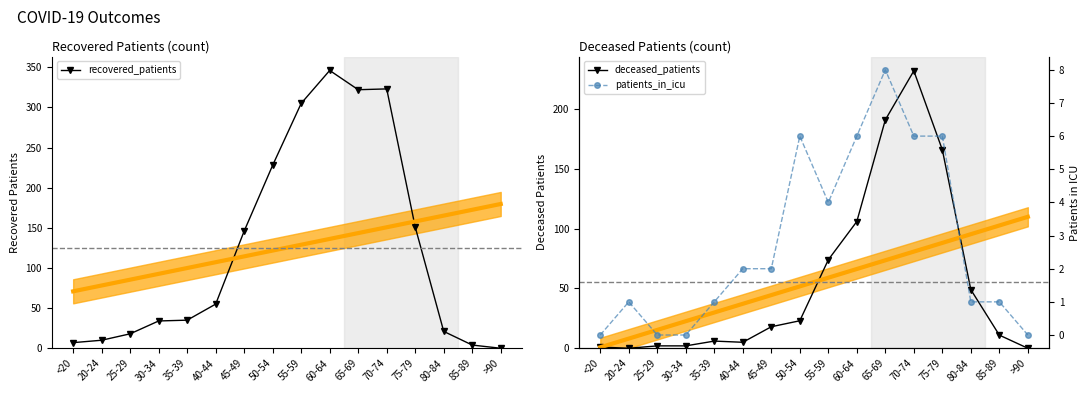

Does the chart have visible grid lines?

No